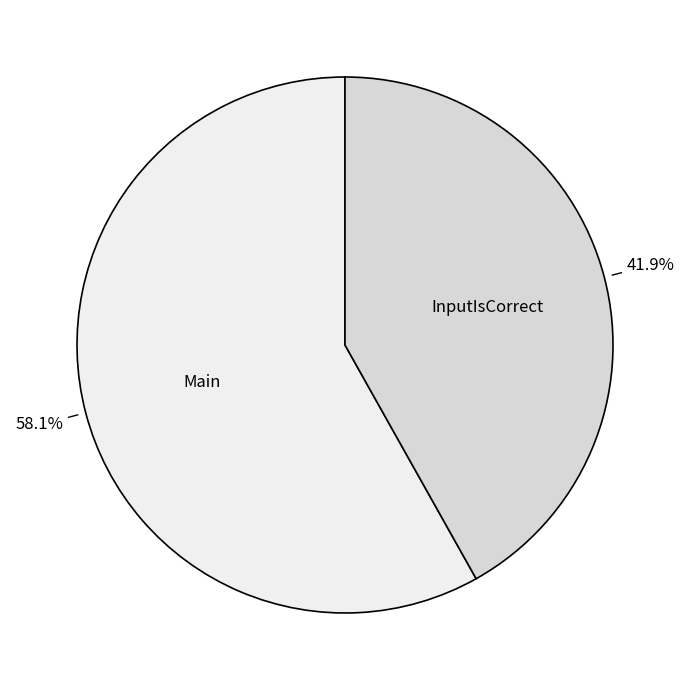

Does any single category account for the majority?

Yes